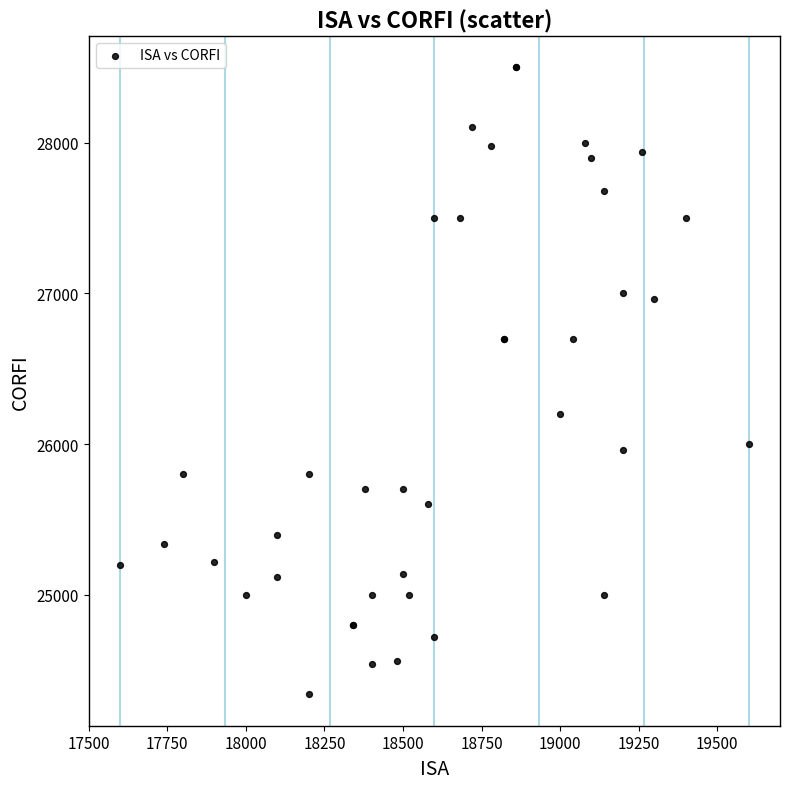

What Y value in the scatter plot is closest to 26420?

26200